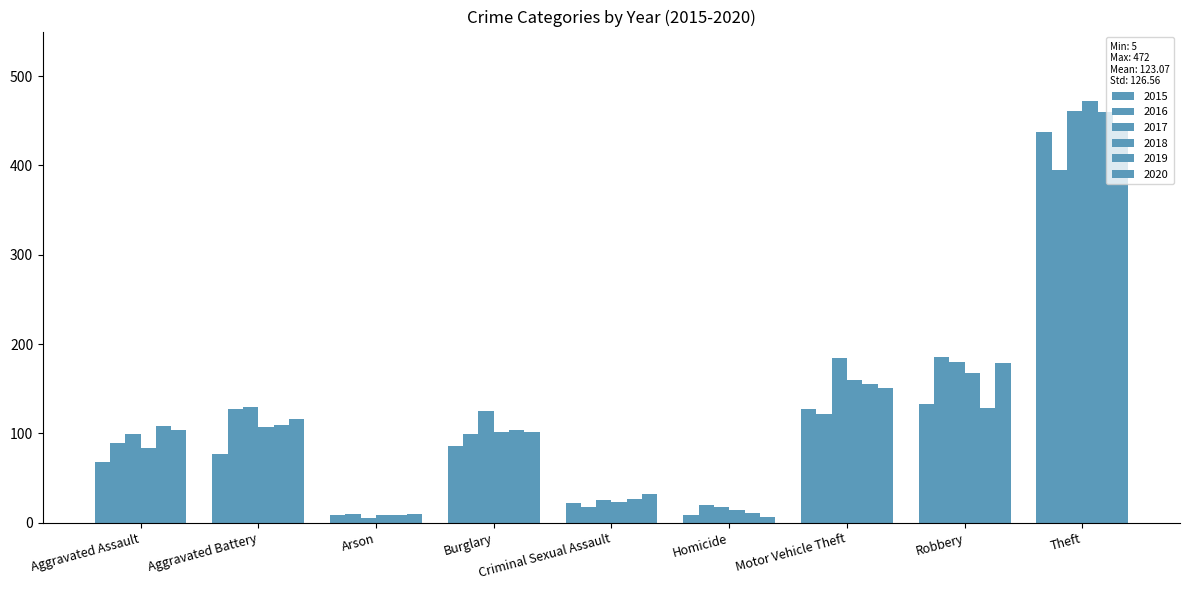

What is the lowest value of the 2016 series?

10